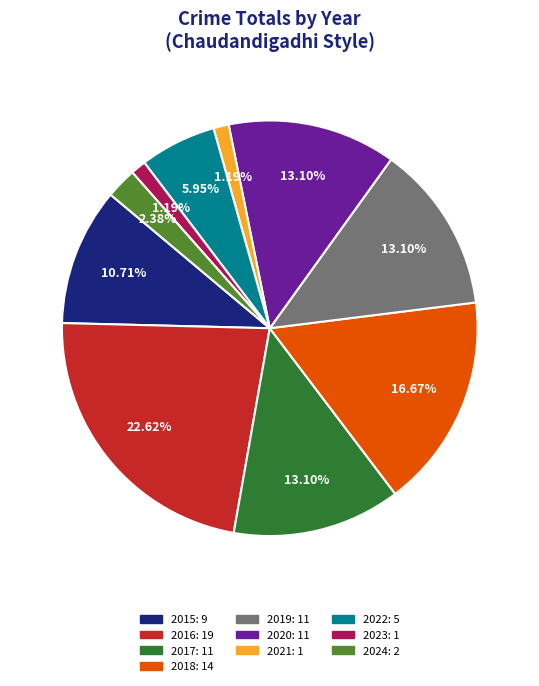

To the nearest percent, what percentage of the pie is 2016?

23%